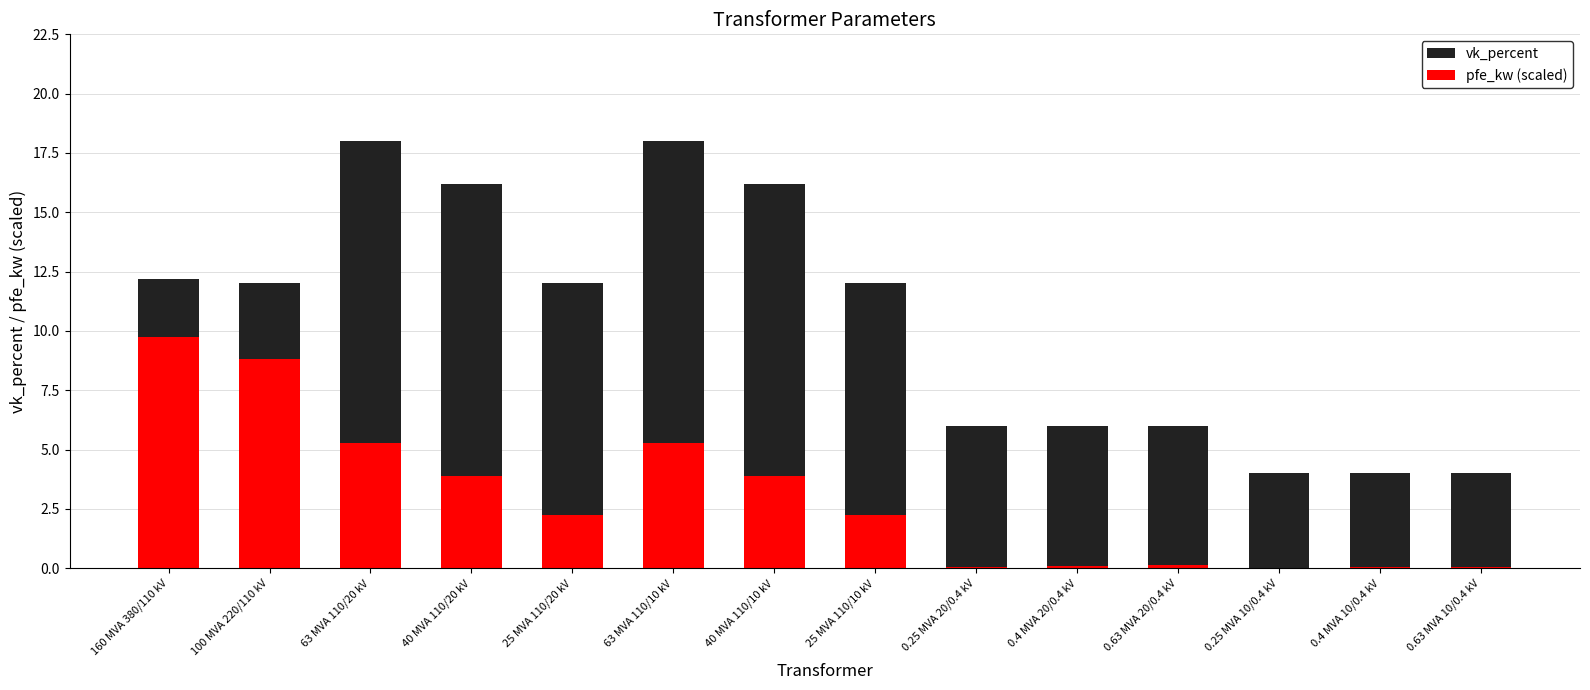

At which label does pfe_kw (scaled) first exceed 2?

160 MVA 380/110 kV